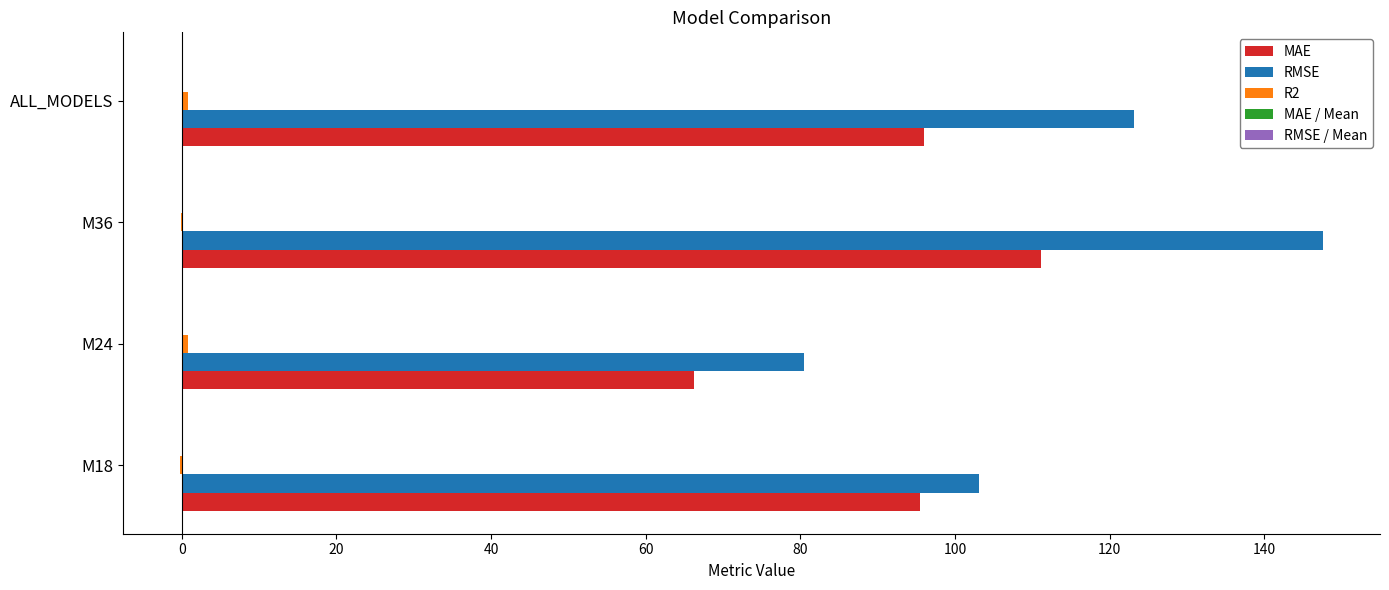

Which series changed the most between M24 and M36?

RMSE